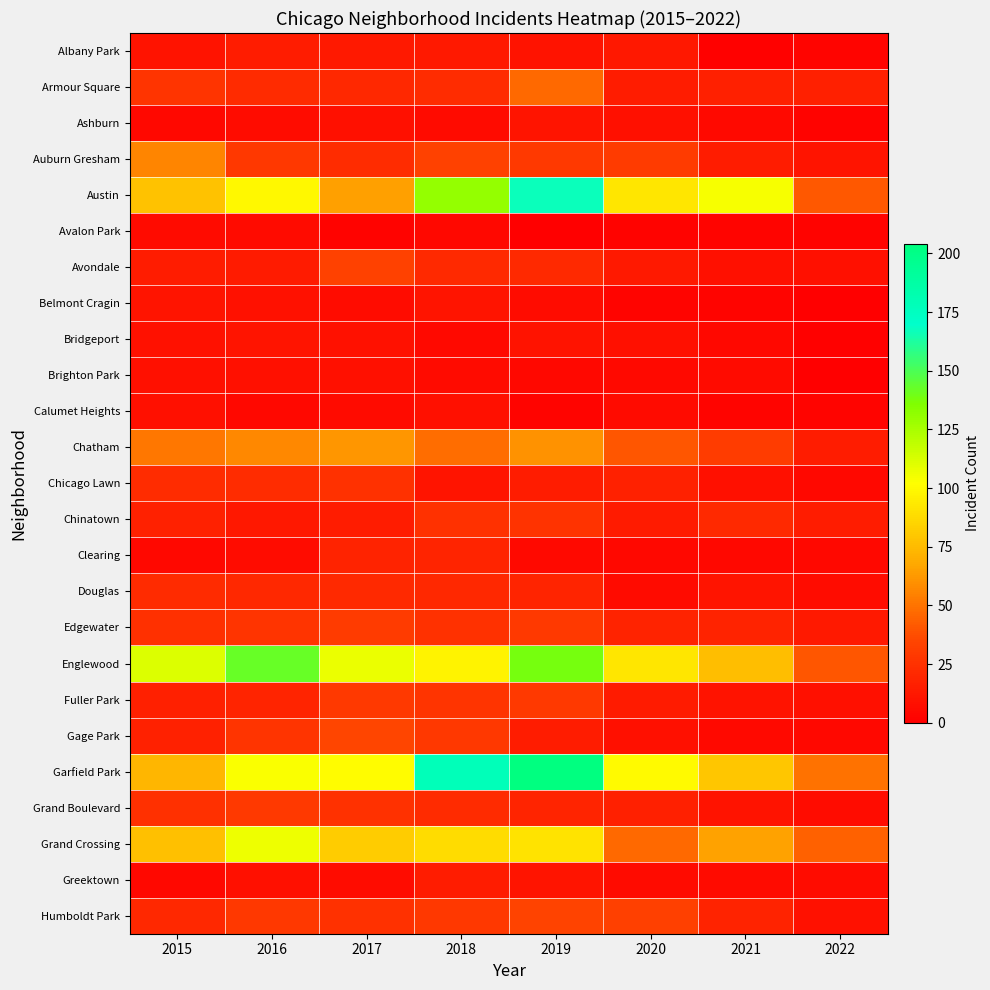

At which category does the chart reach its peak across all series?

2019